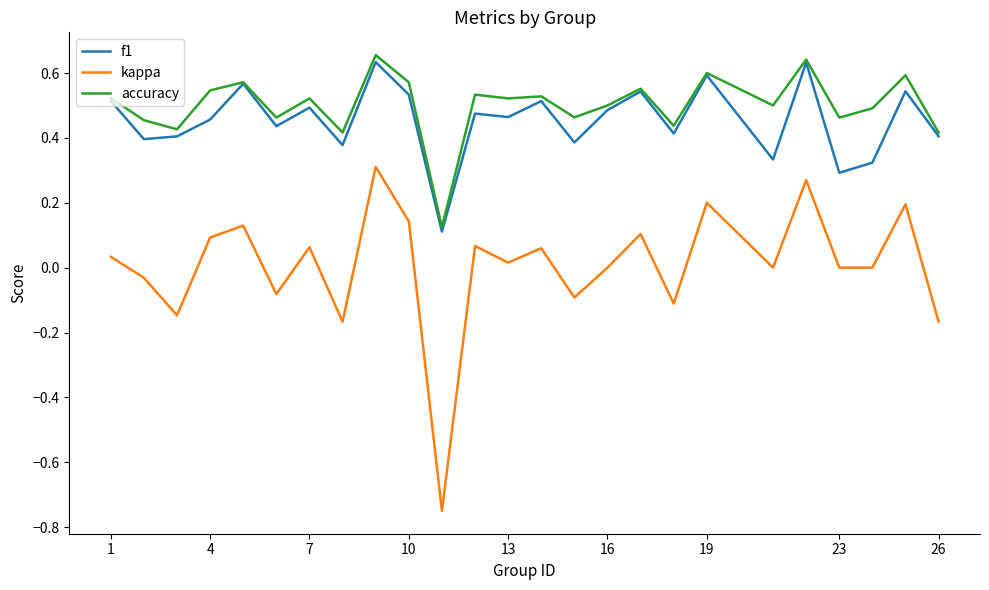

Rank the series by their maximum value, from lowest to highest.

kappa, f1, accuracy